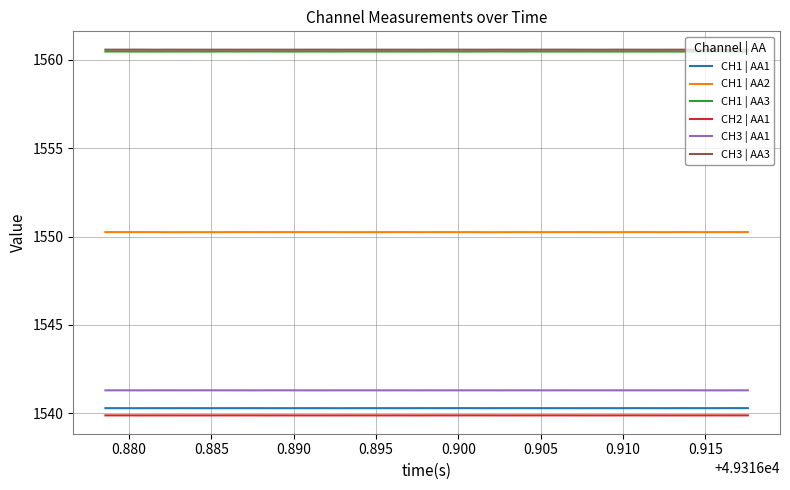

True or false: CH1 | AA3 and CH2 | AA1 cross at least once.

False